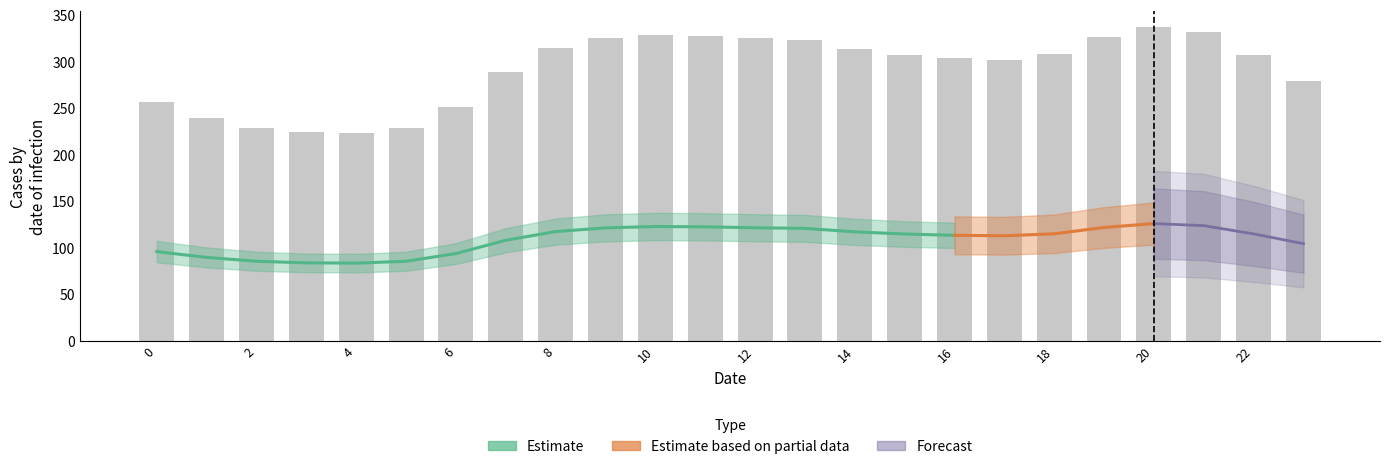

List the labels in order of bar value, smallest first.

4, 3, 5, 2, 1, 6, 0, 23, 7, 17, 16, 15, 22, 18, 14, 8, 13, 9, 12, 19, 11, 10, 21, 20